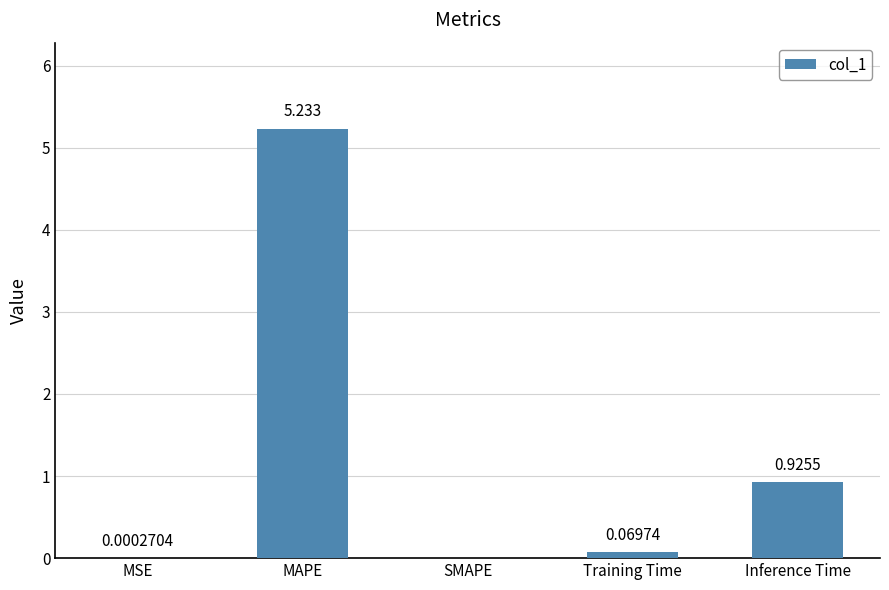

Which category has the highest value across all series?

MAPE